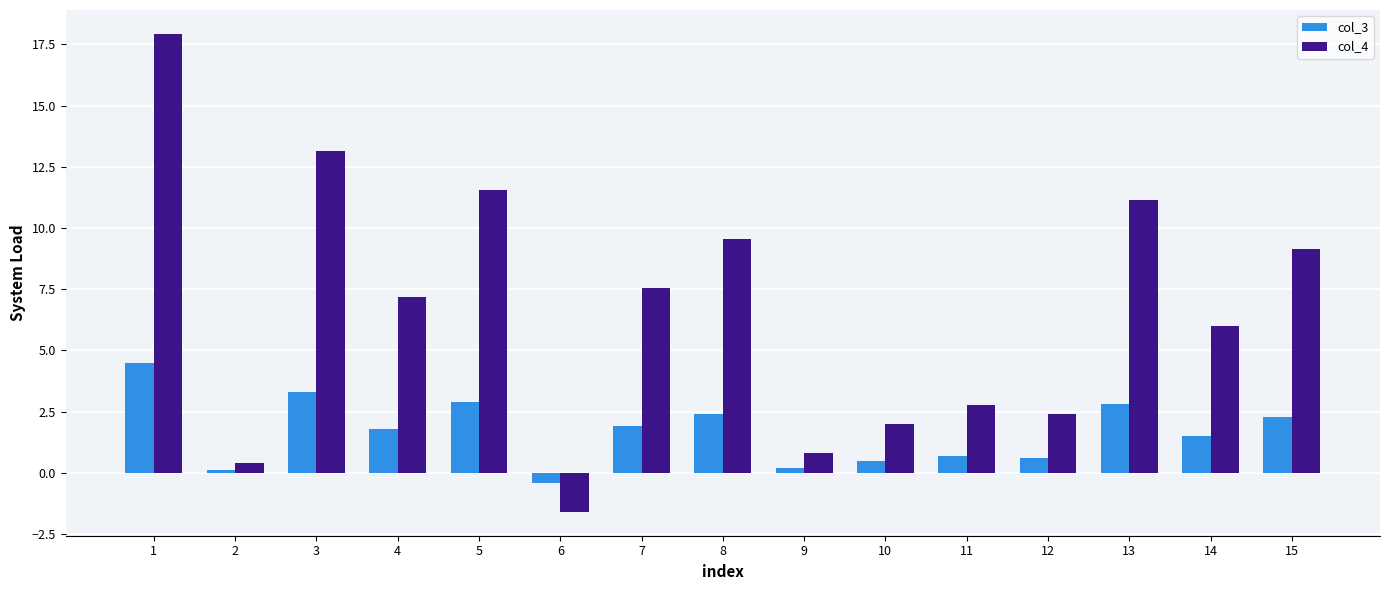

Rank the series at 6 from lowest to highest value.

col_4, col_3